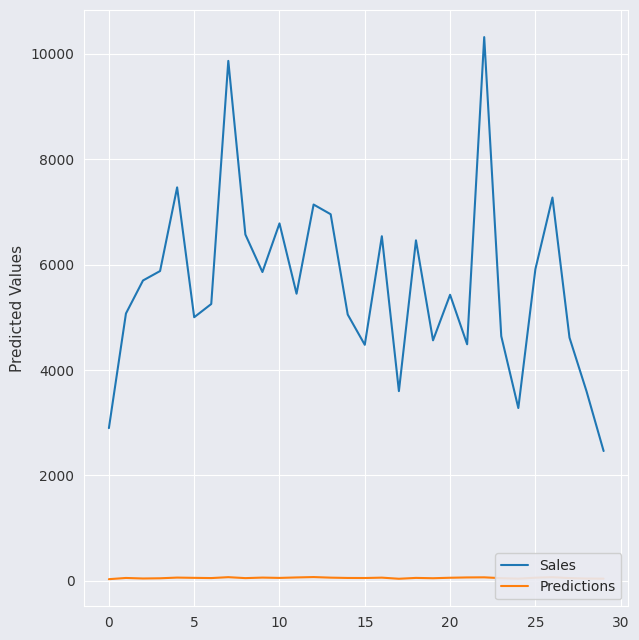

What is the minimum value for Sales?

2464